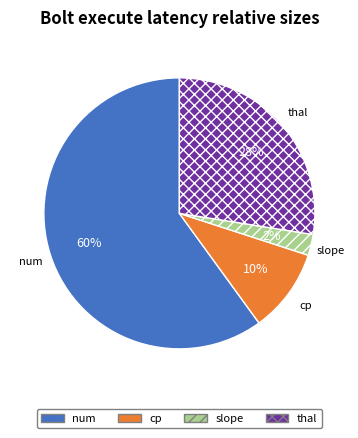

What percentage is the num slice, to the nearest percent?

60%